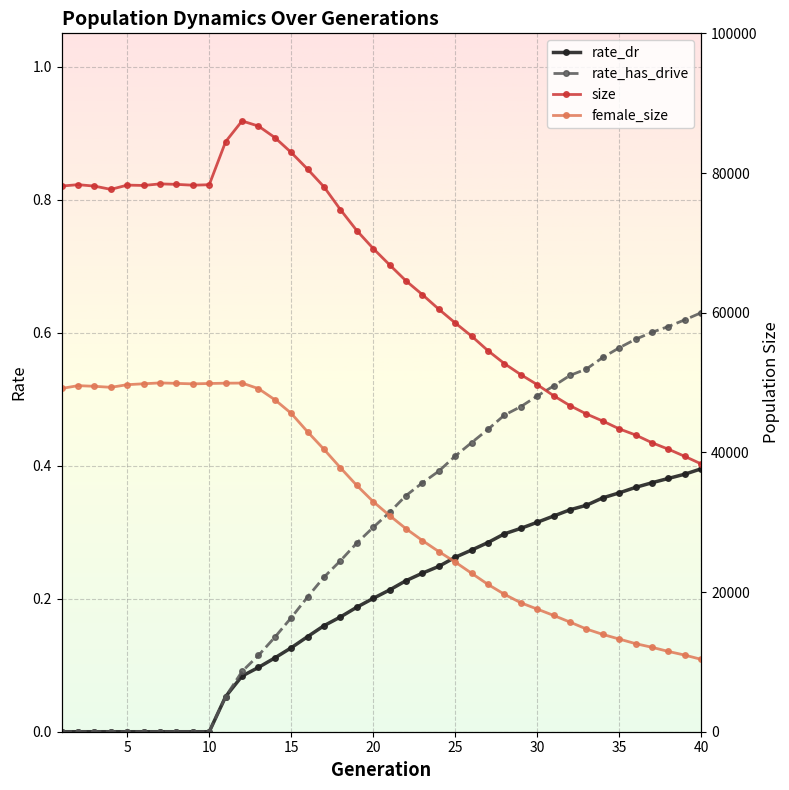

How many lines are shown in the chart?

4